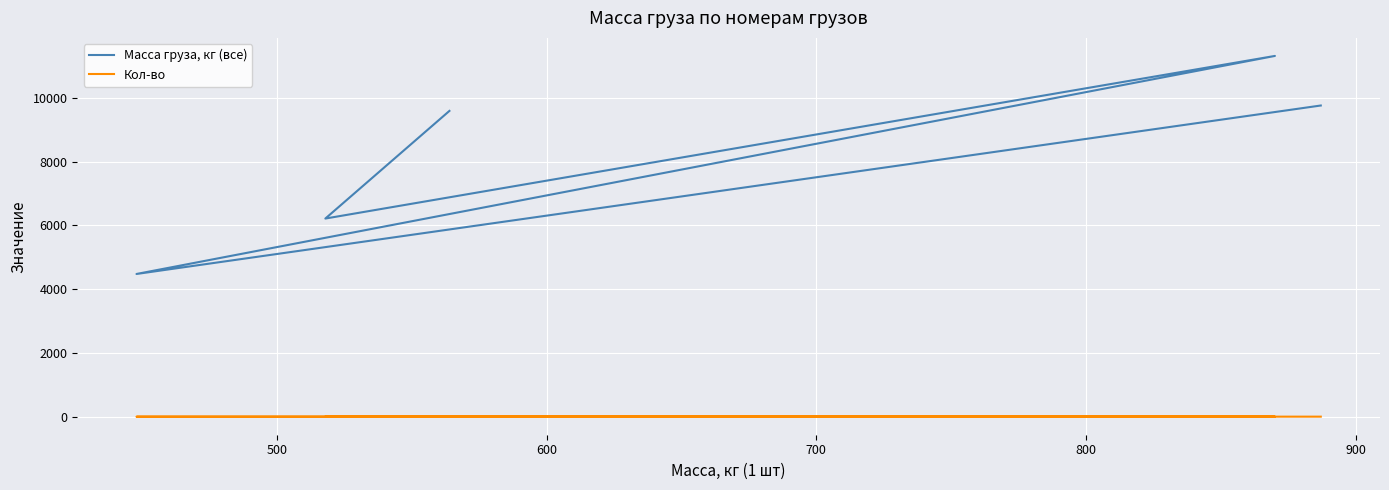

True or false: Кол-во has a value of 3 at 700.

False